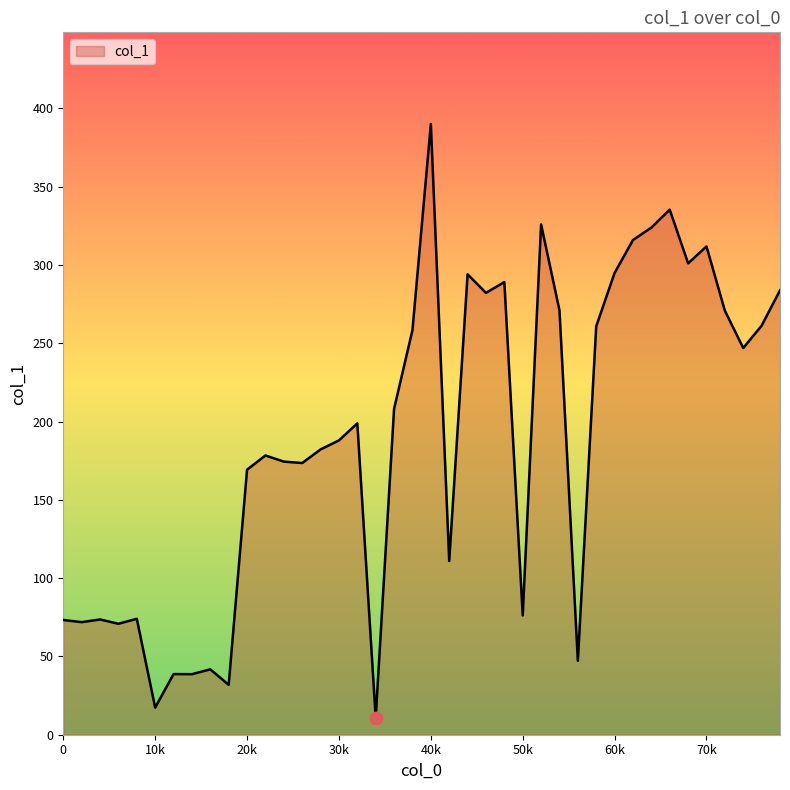

What is the difference between the maximum and minimum values?

379.3